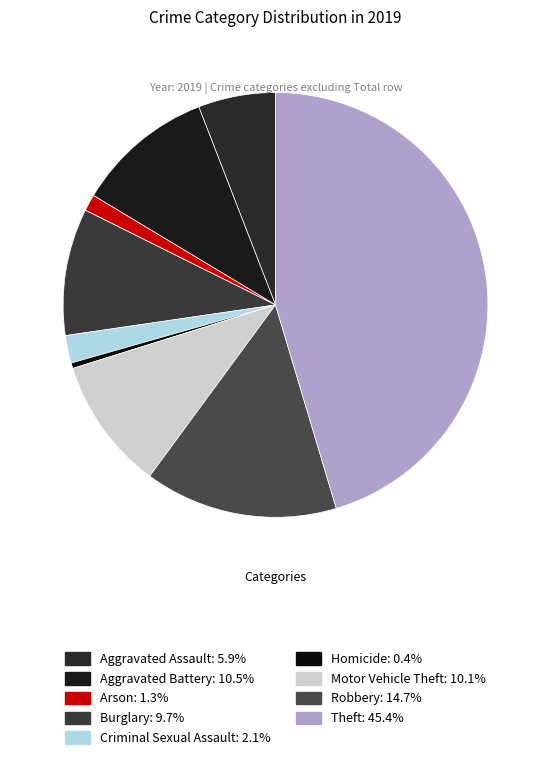

How many segments does this pie chart have?

9